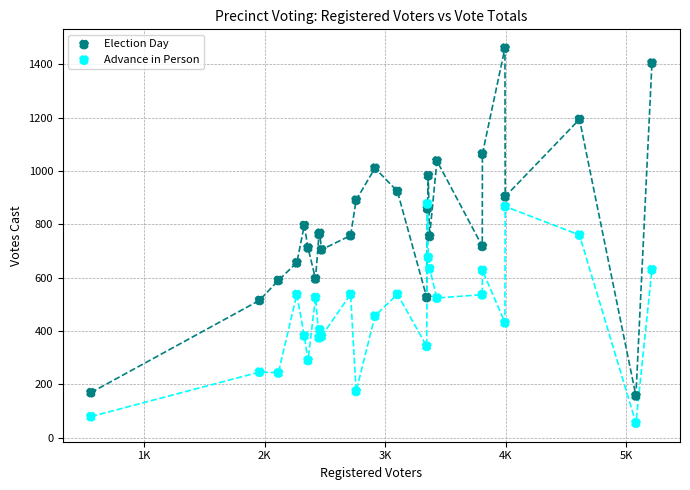

Which series reaches the maximum Y coordinate?

Election Day